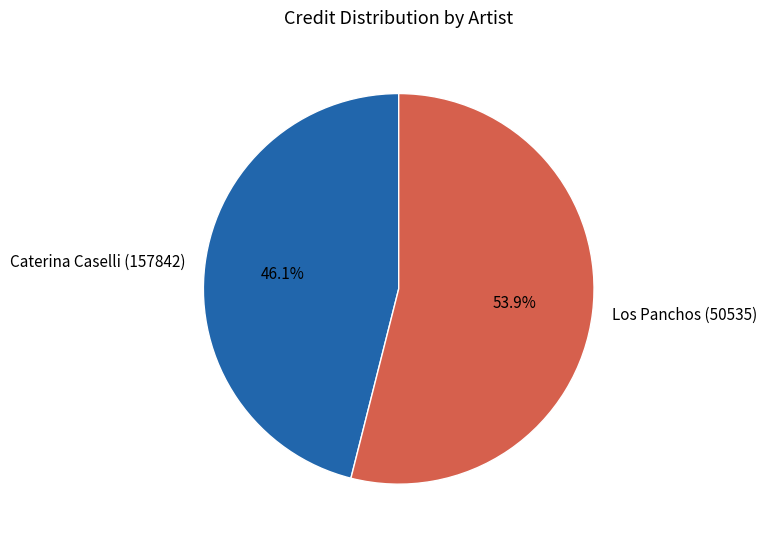

The Caterina Caselli (157842) slice represents 53% of the pie. True or false?

False